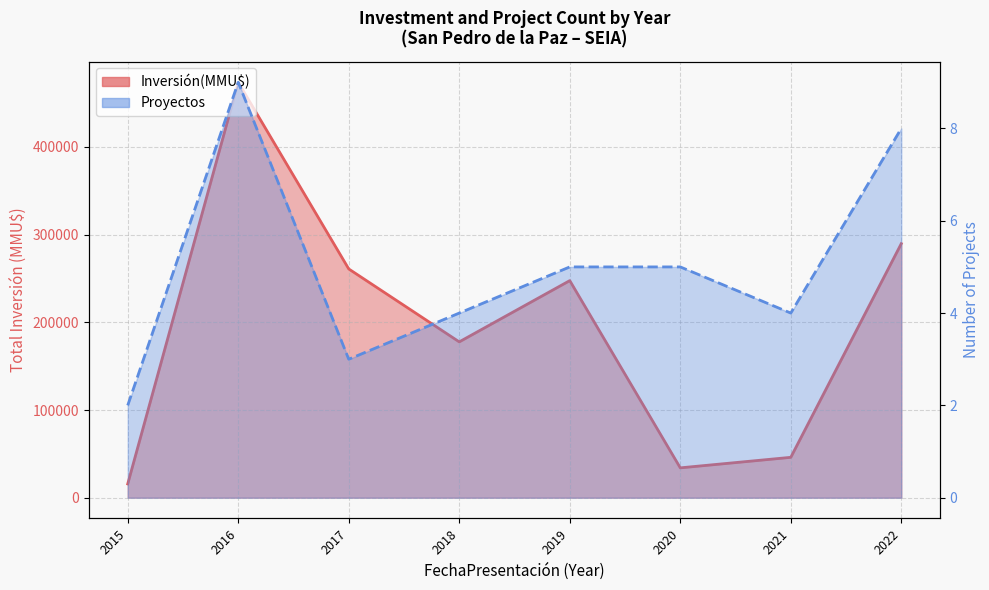

True or false: Proyectos and Inversión(MMU$) intersect in this chart.

False